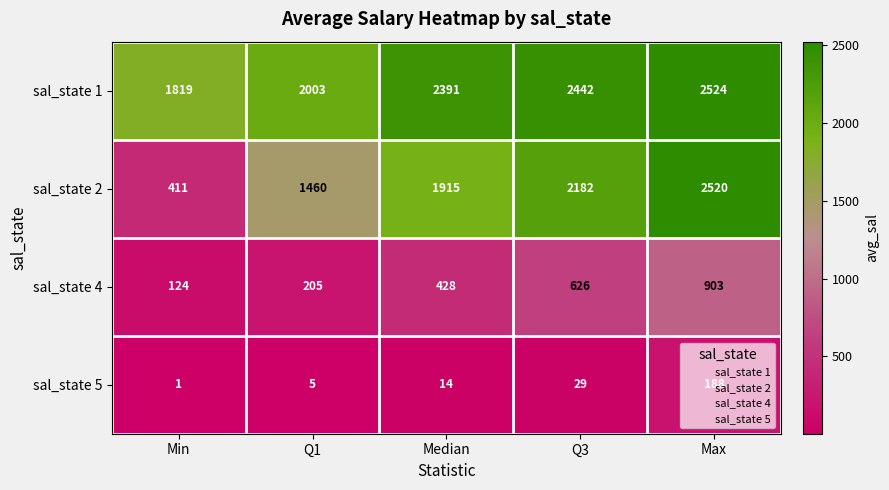

What is the difference between the maximum and minimum values in the sal_state 4 series?

779